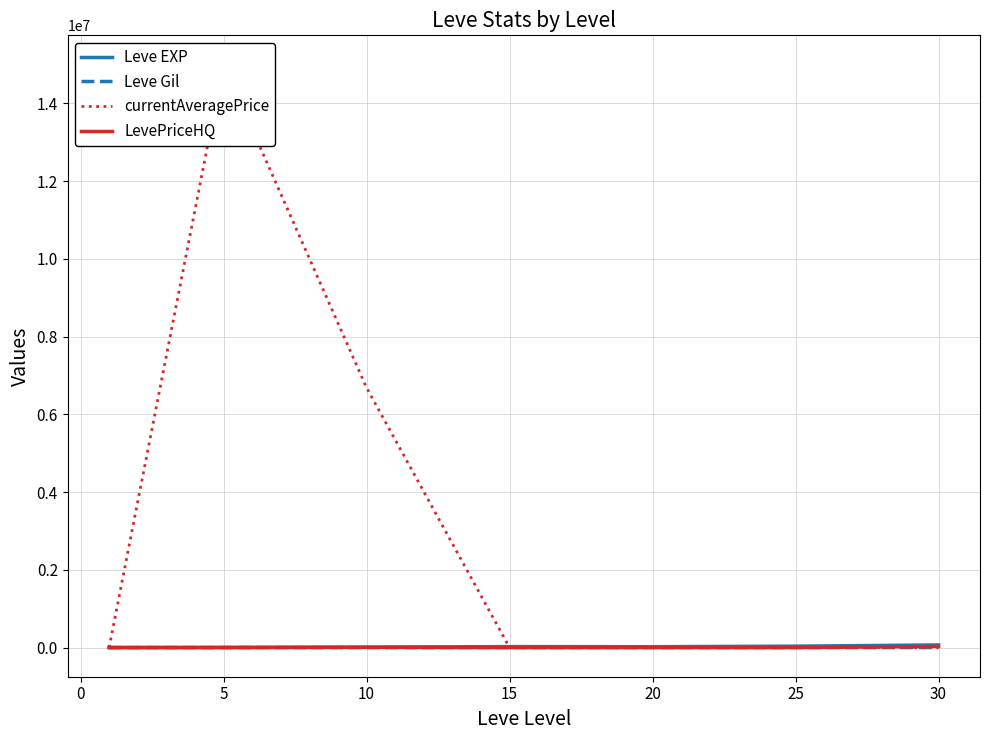

Which series has the largest range (max minus min)?

currentAveragePrice